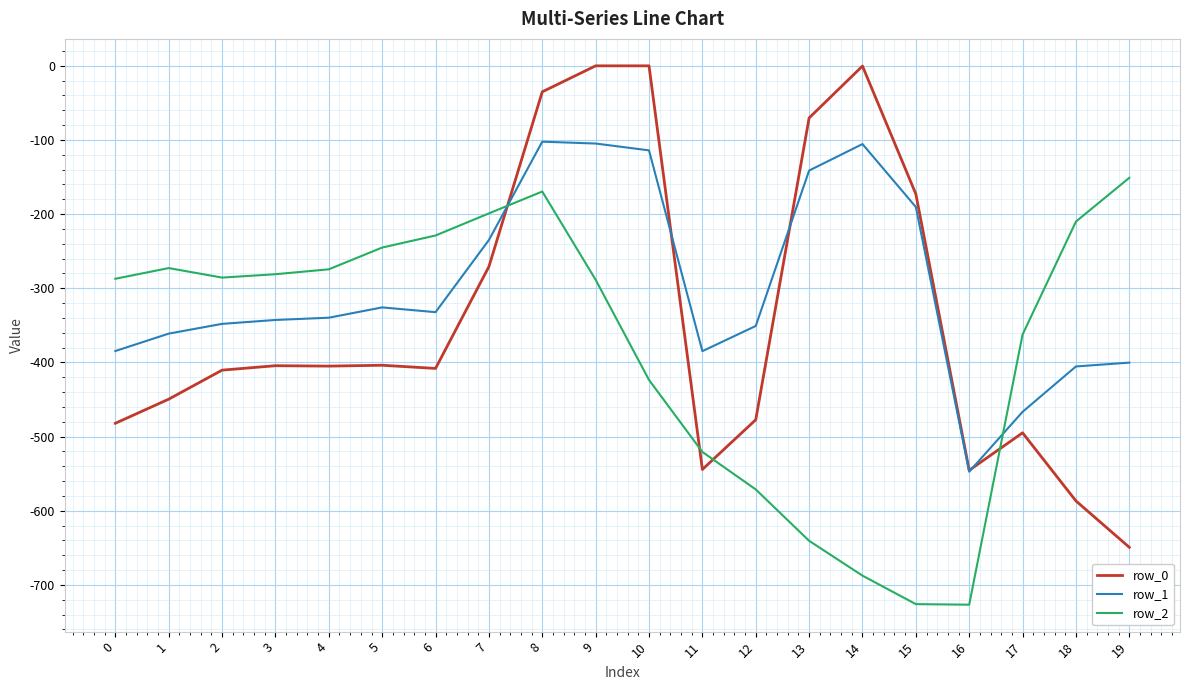

What is the maximum value for row_1?

-102.3